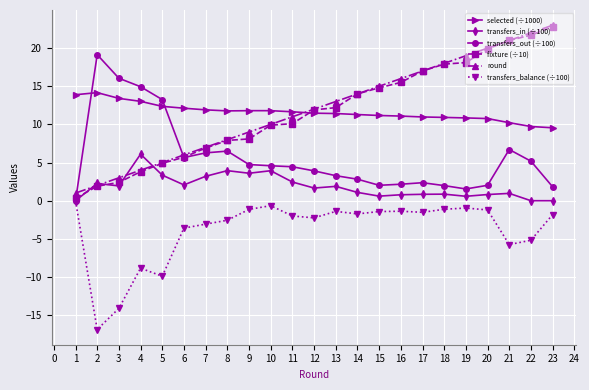

Rank the categories by round value from lowest to highest.

1, 2, 3, 4, 5, 6, 7, 8, 9, 10, 11, 12, 13, 14, 15, 16, 17, 18, 19, 20, 21, 22, 23